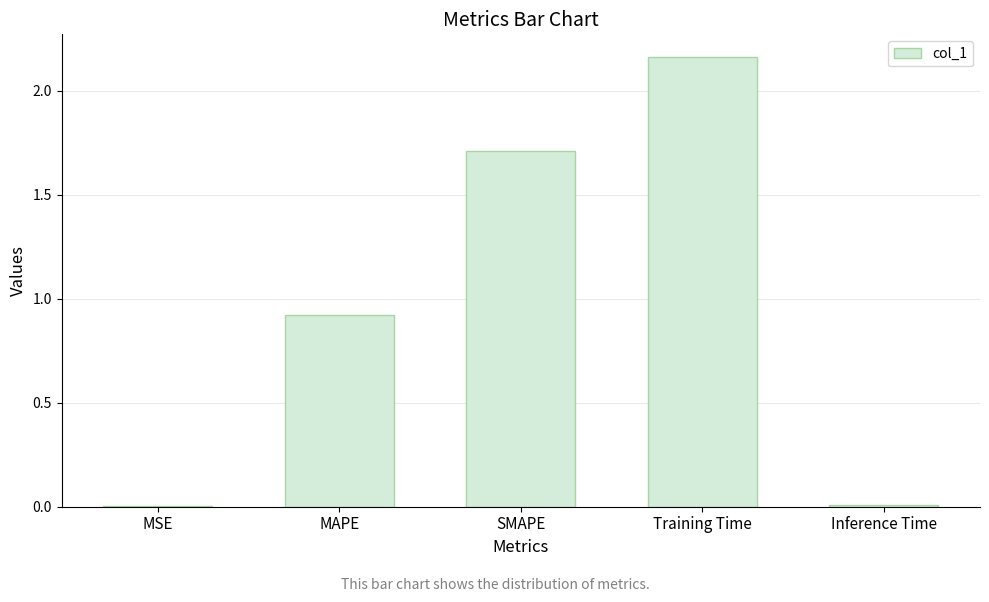

Where is the data nearest to the value 1?

MAPE